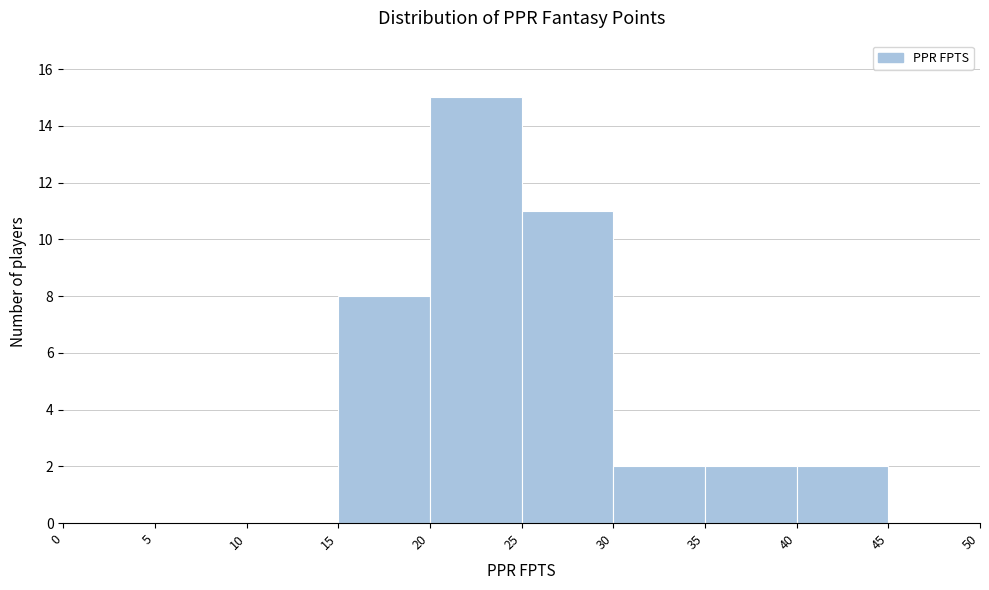

Over which range of the x-axis is the bar tallest?

20 to 25